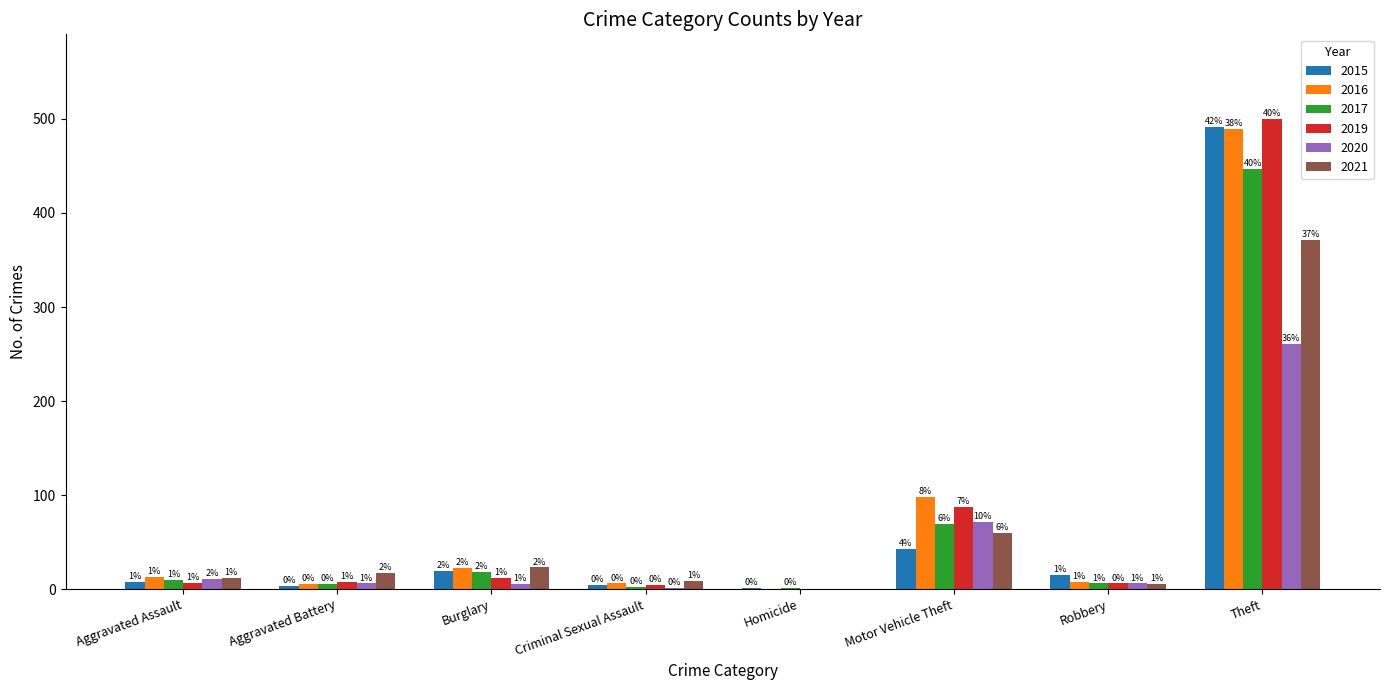

At which category is the sum across all series the highest?

Theft